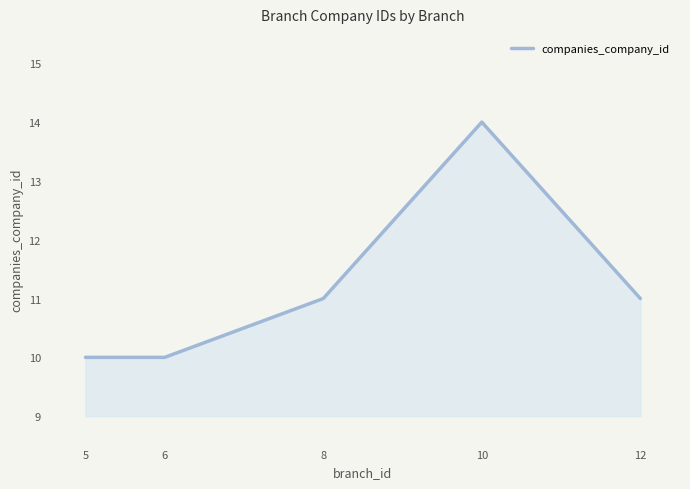

Reading right to left, list all the values displayed in this chart.

12=11	10=14	8=11	6=10	5=10